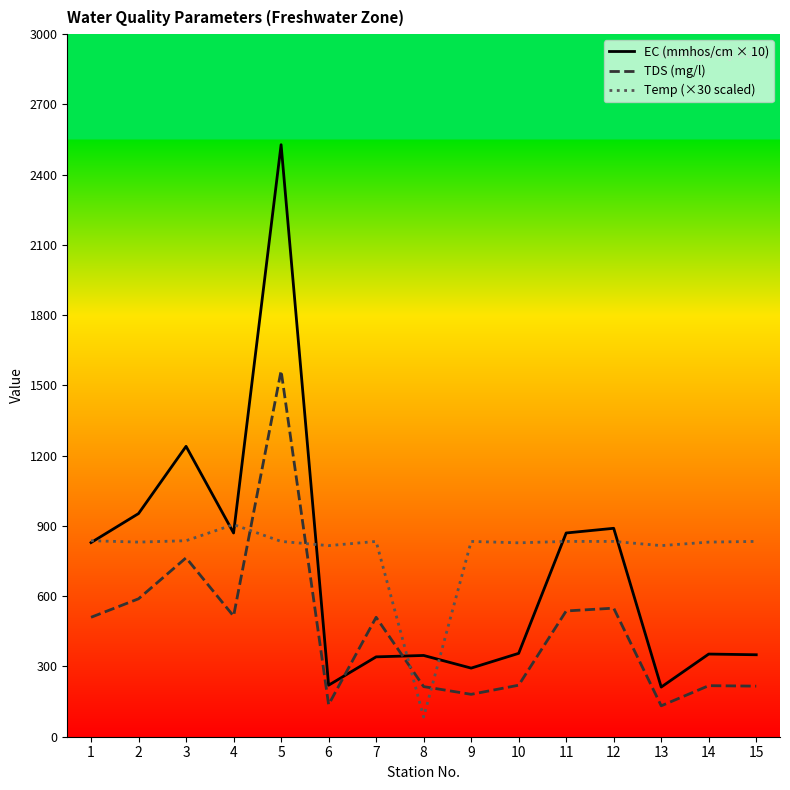

Which has a higher value, 6 or 3?

3